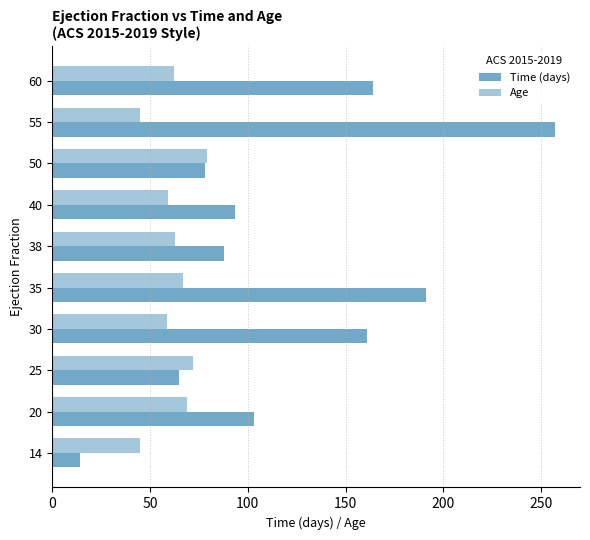

Count the number of data series in this chart.

2